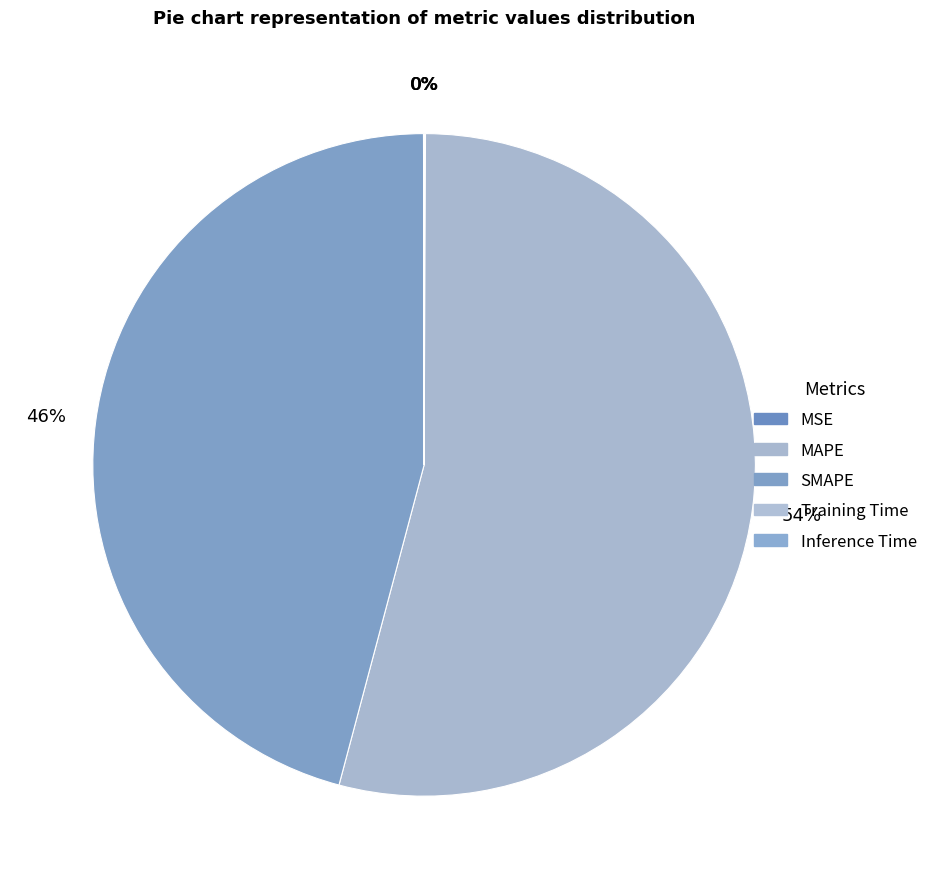

Is it true that Training Time is 0% of the pie?

True